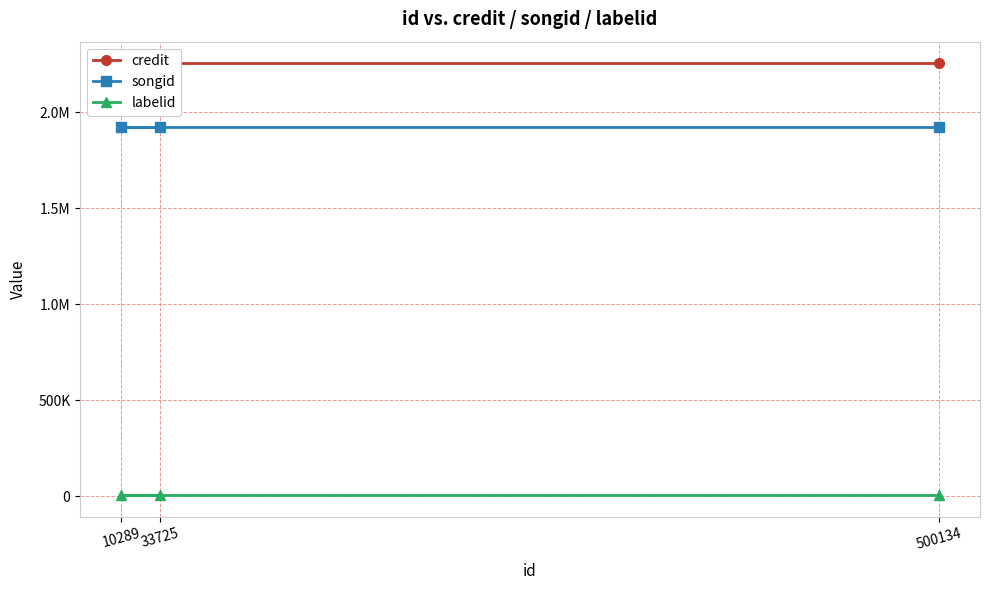

Reading left to right, list all the values displayed in this chart.

credit: 33725=2255350	10289=2255350	500134=2255350
songid: 33725=1925654	10289=1925654	500134=1925654
labelid: 33725=5988	10289=5988	500134=5988